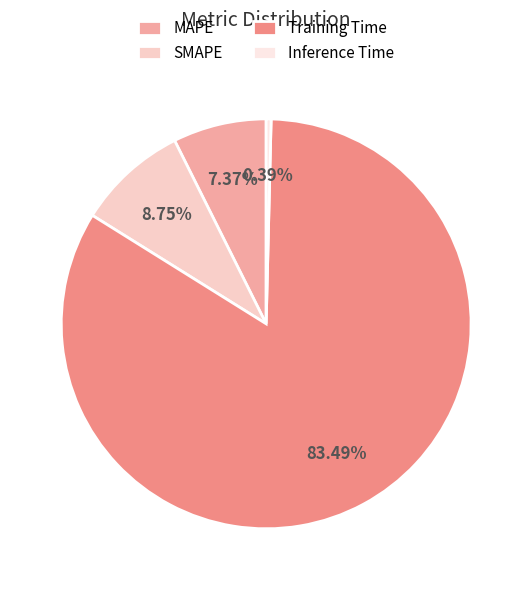

The SMAPE slice represents 14% of the pie. True or false?

False